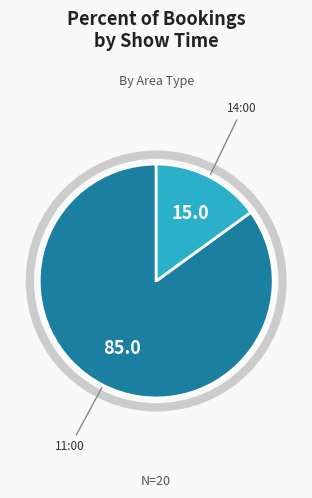

Is there any slice that represents more than half of the pie?

Yes